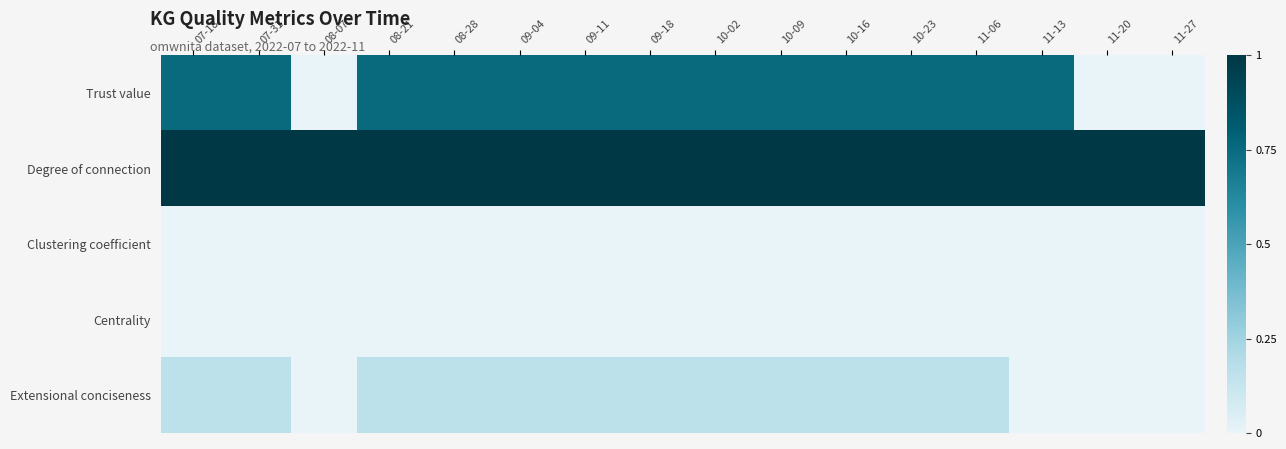

At which category does the chart reach its minimum across all series?

08-07